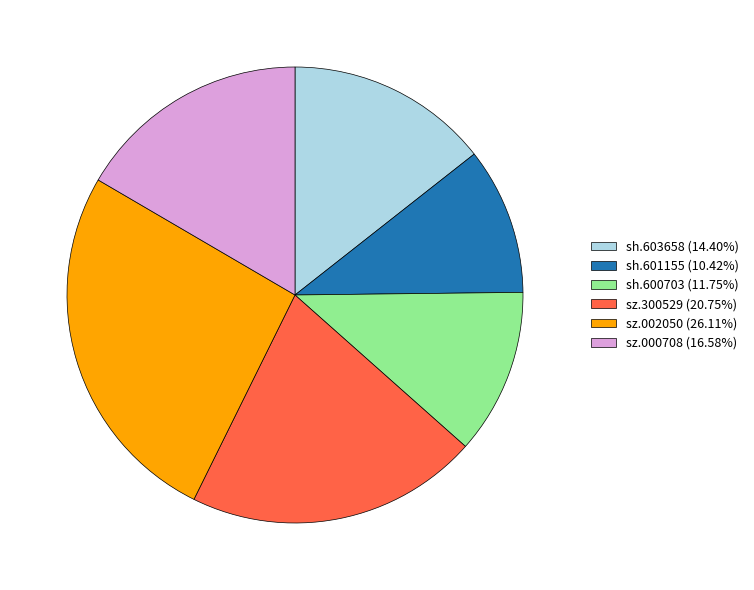

Approximately how many times larger is the value at sh.601155 (10.42%) compared to sz.300529 (20.75%)?

0.5